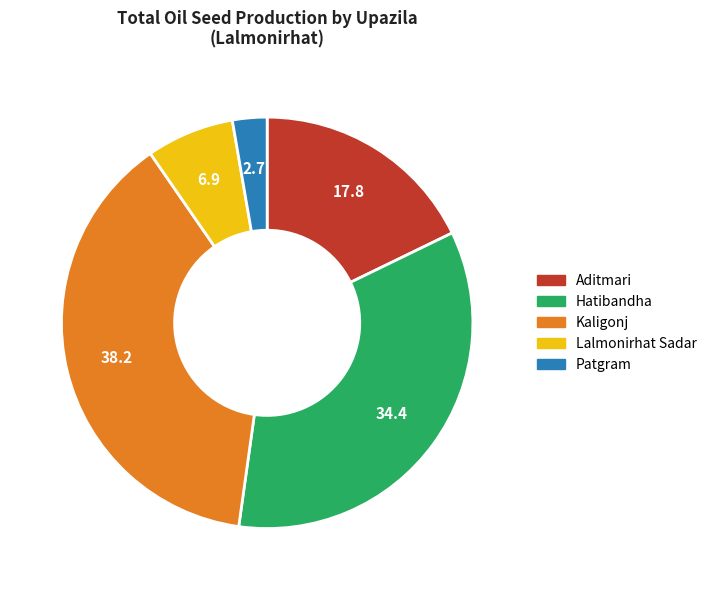

What is the largest slice in the pie chart?

Kaligonj